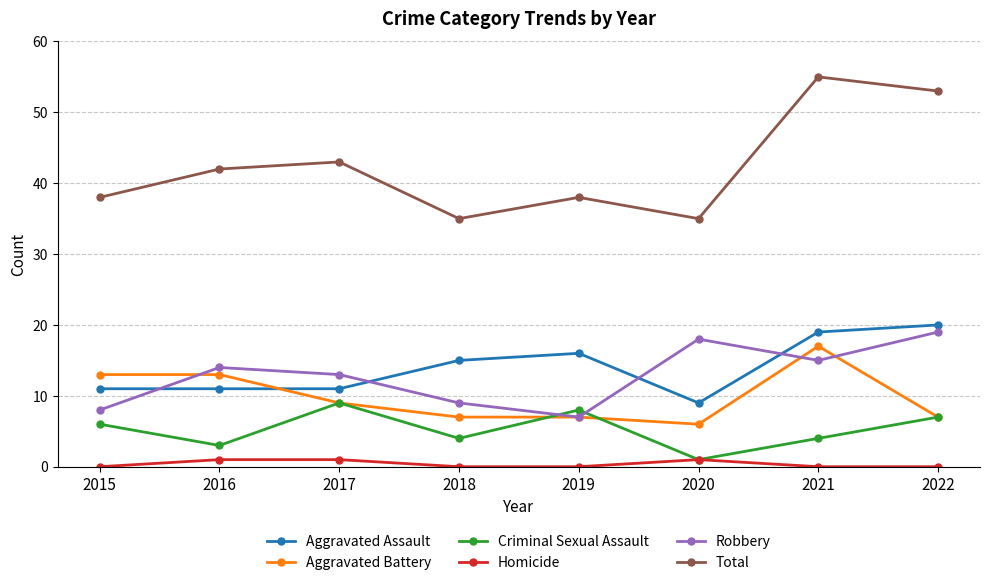

What is the value of the Aggravated Assault point at the 7th from the left?

19